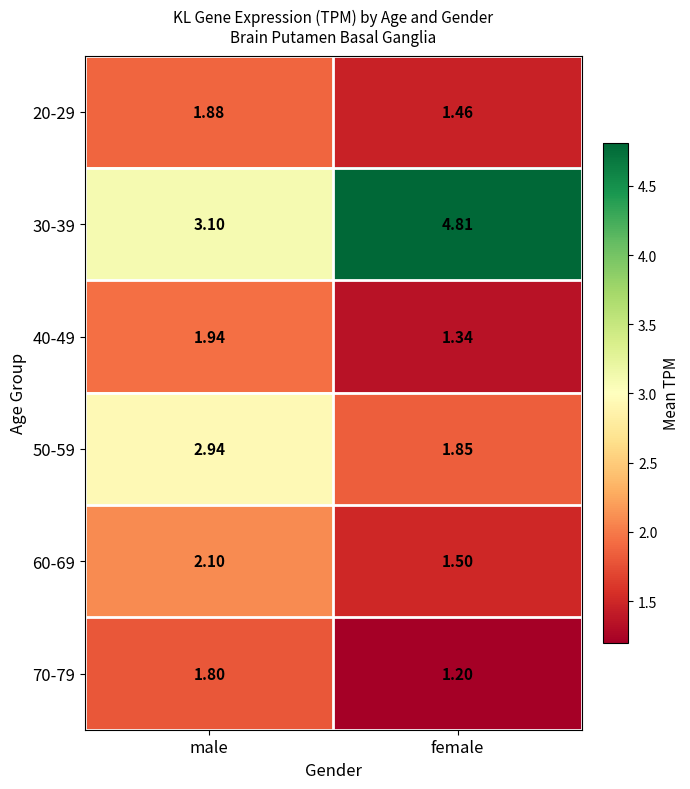

Rank the series at female from highest to lowest value.

30-39, 50-59, 60-69, 20-29, 40-49, 70-79